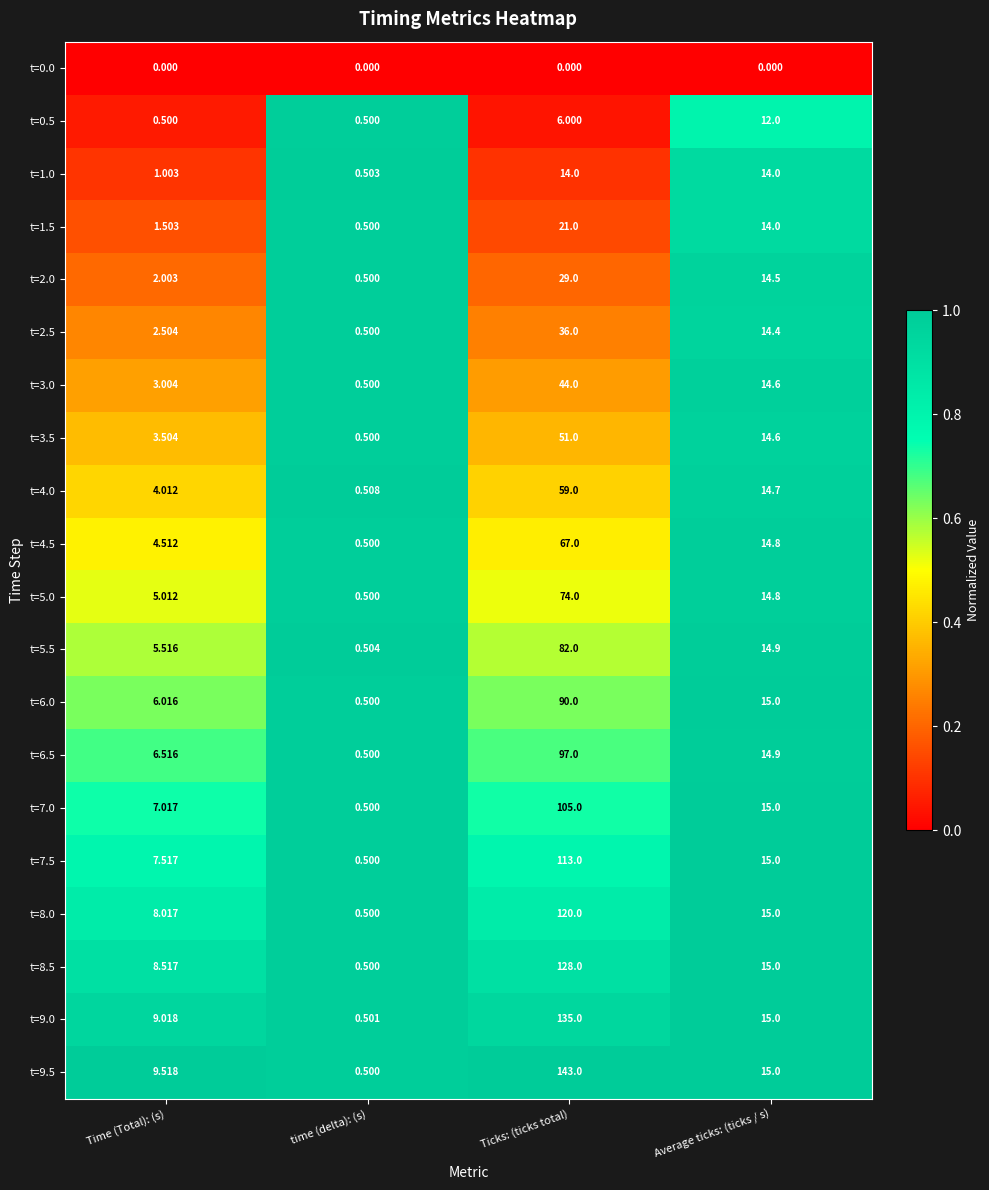

At which label does t=7.5 first exceed 15?

Ticks: (ticks total)